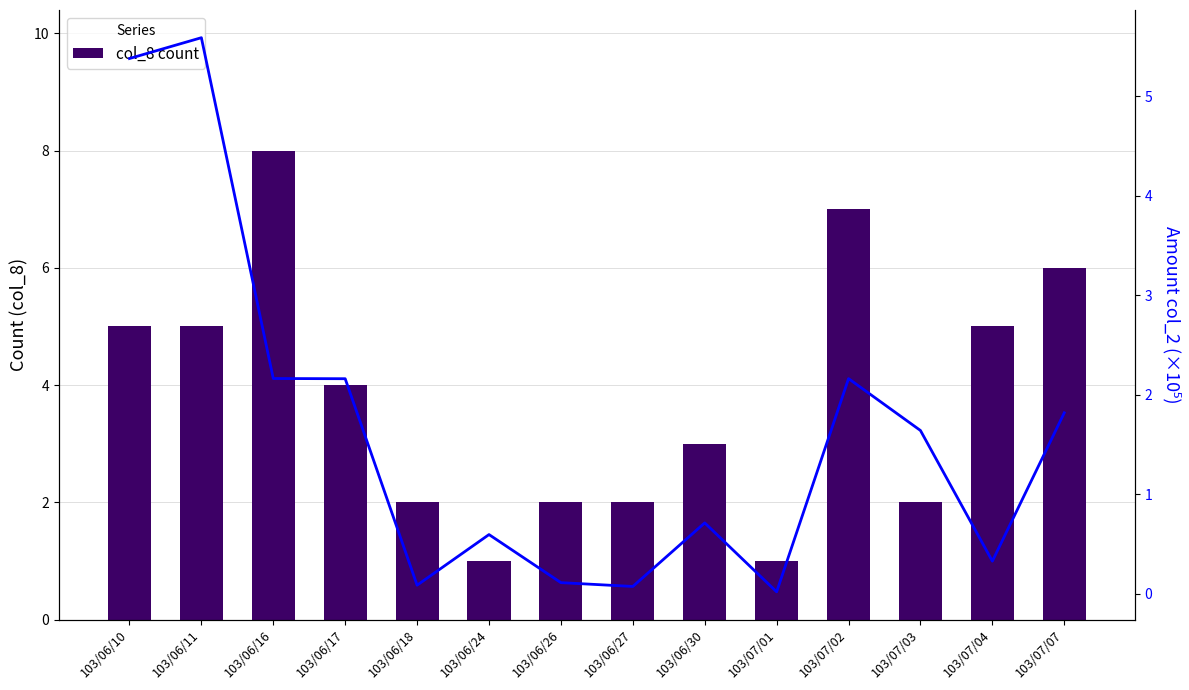

Which series has the widest spread of values?

col_8 count